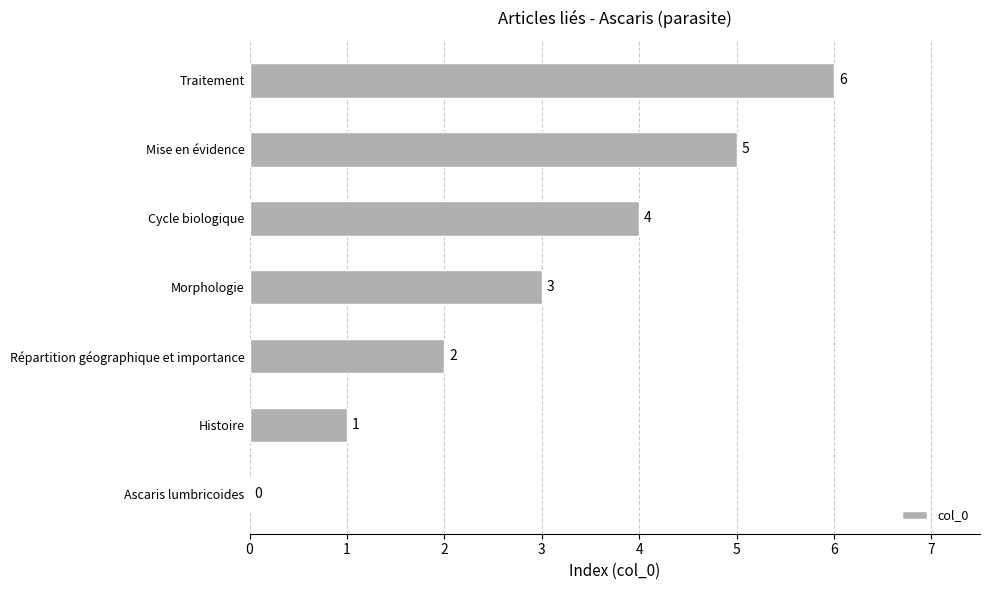

What is the sum of the values at Cycle biologique and Mise en évidence?

9